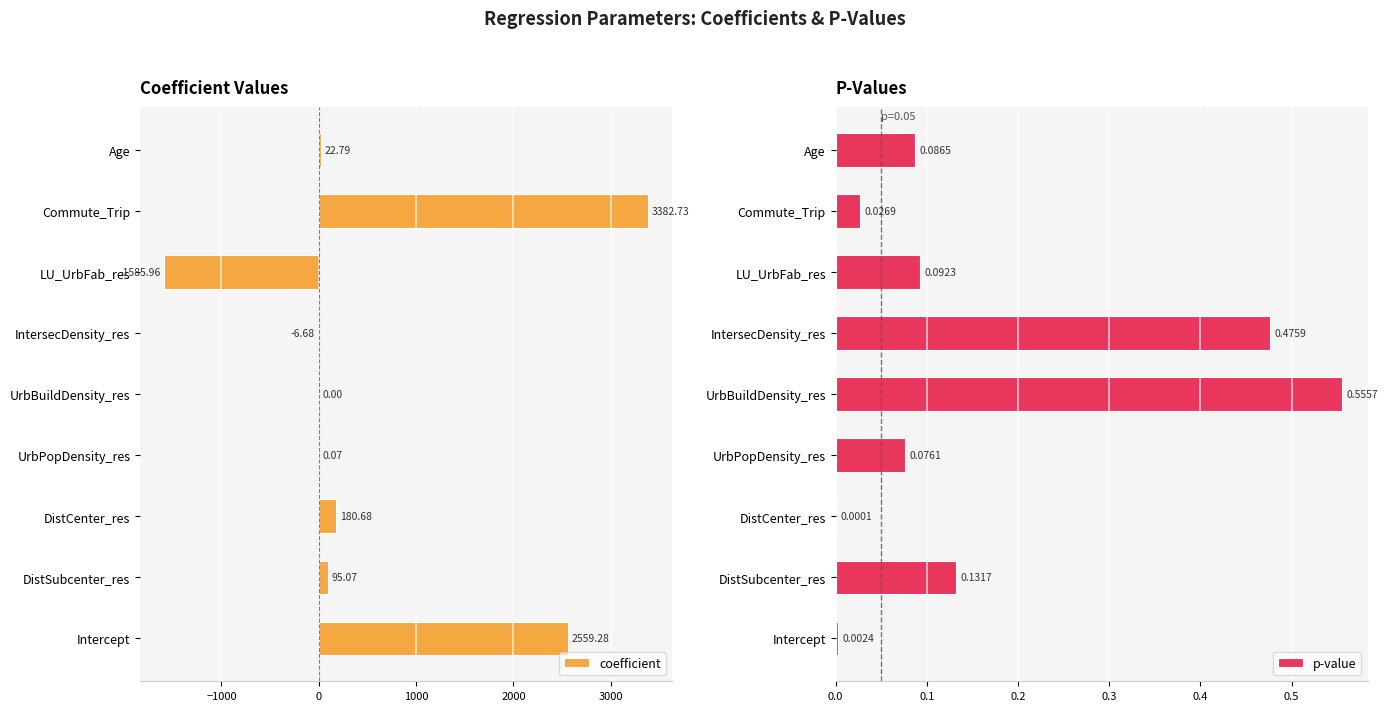

Which series changed the most between 3000 and 4000?

coefficient